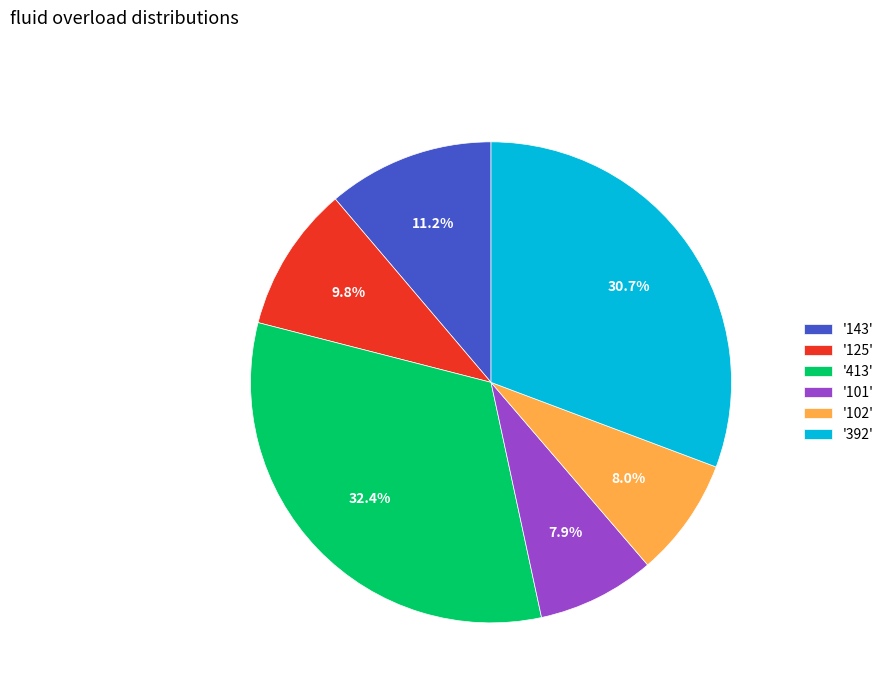

Which slice is the largest?

'413'